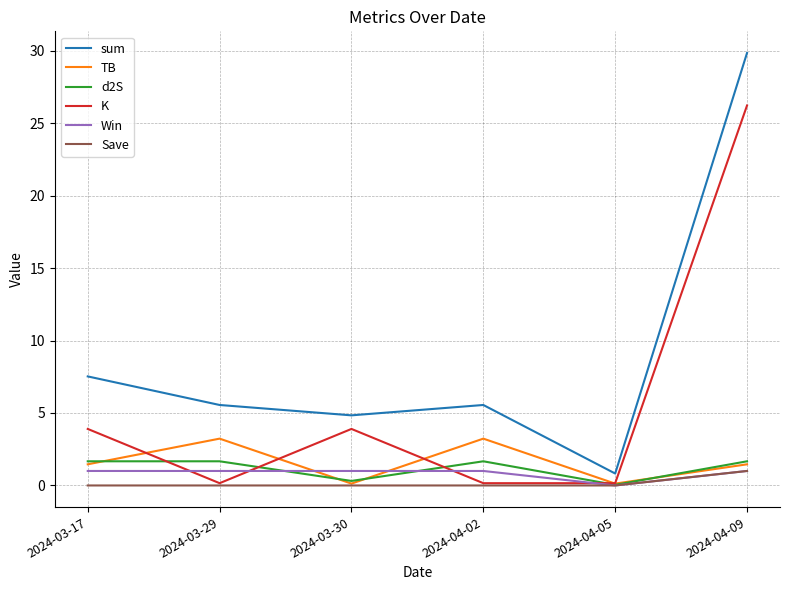

Where is the first local minimum for sum?

2024-03-30